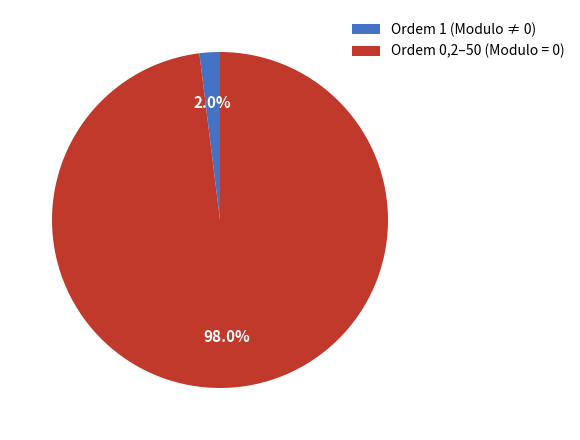

Does Ordem 0,2–50 (Modulo = 0) account for over 50% of the chart?

Yes